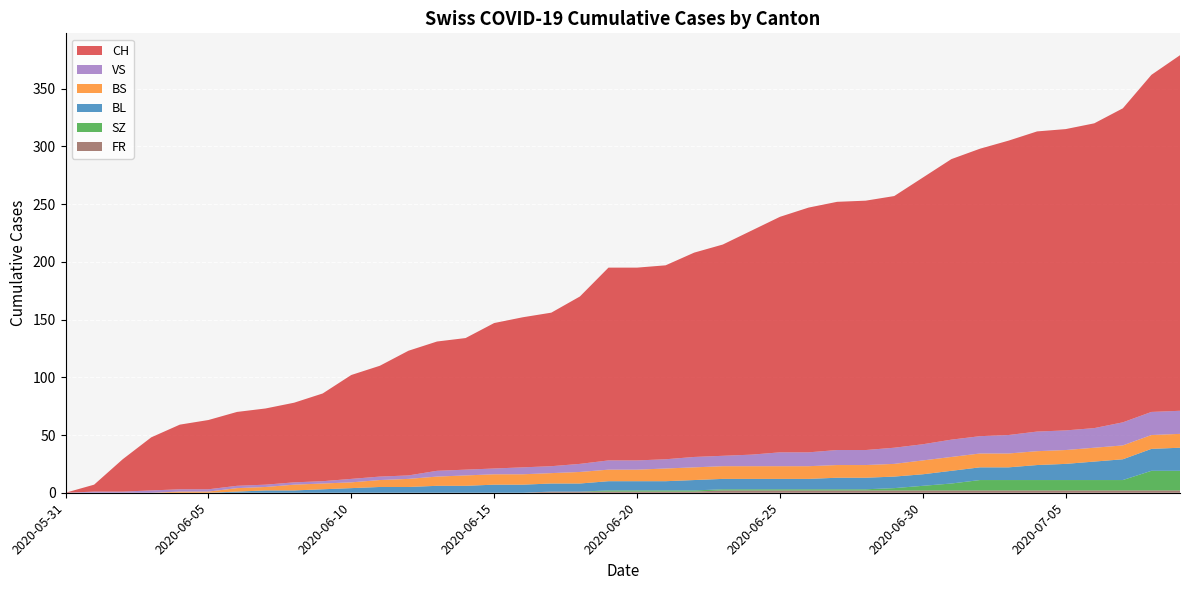

Reading left to right, list all the values displayed in this chart.

CH: 2020-05-31=0	2020-06-01=6	2020-06-02=28	2020-06-03=46	2020-06-04=56	2020-06-05=60	2020-06-06=64	2020-06-07=66	2020-06-08=69	2020-06-09=76	2020-06-10=90	2020-06-11=96	2020-06-12=108	2020-06-13=112	2020-06-14=114	2020-06-15=126	2020-06-16=130	2020-06-17=133	2020-06-18=145	2020-06-19=167	2020-06-20=167	2020-06-21=168	2020-06-22=177	2020-06-23=183	2020-06-24=194	2020-06-25=204	2020-06-26=212	2020-06-27=215	2020-06-28=216	2020-06-29=218	2020-06-30=231	2020-07-01=243	2020-07-02=249	2020-07-03=255	2020-07-04=260	2020-07-05=261	2020-07-06=264	2020-07-07=272	2020-07-08=292	2020-07-09=308
BL: 2020-05-31=0	2020-06-01=0	2020-06-02=0	2020-06-03=0	2020-06-04=0	2020-06-05=0	2020-06-06=1	2020-06-07=2	2020-06-08=2	2020-06-09=3	2020-06-10=4	2020-06-11=5	2020-06-12=5	2020-06-13=6	2020-06-14=6	2020-06-15=7	2020-06-16=7	2020-06-17=7	2020-06-18=7	2020-06-19=8	2020-06-20=8	2020-06-21=8	2020-06-22=9	2020-06-23=9	2020-06-24=9	2020-06-25=9	2020-06-26=9	2020-06-27=10	2020-06-28=10	2020-06-29=10	2020-06-30=10	2020-07-01=11	2020-07-02=11	2020-07-03=11	2020-07-04=13	2020-07-05=14	2020-07-06=16	2020-07-07=18	2020-07-08=19	2020-07-09=20
BS: 2020-05-31=0	2020-06-01=0	2020-06-02=0	2020-06-03=0	2020-06-04=1	2020-06-05=1	2020-06-06=3	2020-06-07=3	2020-06-08=5	2020-06-09=5	2020-06-10=5	2020-06-11=6	2020-06-12=7	2020-06-13=8	2020-06-14=9	2020-06-15=9	2020-06-16=9	2020-06-17=9	2020-06-18=10	2020-06-19=10	2020-06-20=10	2020-06-21=11	2020-06-22=11	2020-06-23=11	2020-06-24=11	2020-06-25=11	2020-06-26=11	2020-06-27=11	2020-06-28=11	2020-06-29=11	2020-06-30=12	2020-07-01=12	2020-07-02=12	2020-07-03=12	2020-07-04=12	2020-07-05=12	2020-07-06=12	2020-07-07=12	2020-07-08=12	2020-07-09=12
SZ: 2020-05-31=0	2020-06-01=0	2020-06-02=0	2020-06-03=0	2020-06-04=0	2020-06-05=0	2020-06-06=0	2020-06-07=0	2020-06-08=0	2020-06-09=0	2020-06-10=0	2020-06-11=0	2020-06-12=0	2020-06-13=0	2020-06-14=0	2020-06-15=0	2020-06-16=0	2020-06-17=0	2020-06-18=0	2020-06-19=1	2020-06-20=1	2020-06-21=1	2020-06-22=1	2020-06-23=1	2020-06-24=1	2020-06-25=1	2020-06-26=1	2020-06-27=1	2020-06-28=1	2020-06-29=2	2020-06-30=4	2020-07-01=6	2020-07-02=9	2020-07-03=9	2020-07-04=9	2020-07-05=9	2020-07-06=9	2020-07-07=9	2020-07-08=17	2020-07-09=17
VS: 2020-05-31=0	2020-06-01=1	2020-06-02=1	2020-06-03=2	2020-06-04=2	2020-06-05=2	2020-06-06=2	2020-06-07=2	2020-06-08=2	2020-06-09=2	2020-06-10=3	2020-06-11=3	2020-06-12=3	2020-06-13=5	2020-06-14=5	2020-06-15=5	2020-06-16=6	2020-06-17=6	2020-06-18=7	2020-06-19=8	2020-06-20=8	2020-06-21=8	2020-06-22=9	2020-06-23=9	2020-06-24=10	2020-06-25=12	2020-06-26=12	2020-06-27=13	2020-06-28=13	2020-06-29=14	2020-06-30=14	2020-07-01=15	2020-07-02=15	2020-07-03=16	2020-07-04=17	2020-07-05=17	2020-07-06=17	2020-07-07=20	2020-07-08=20	2020-07-09=20
FR: 2020-05-31=0	2020-06-01=0	2020-06-02=0	2020-06-03=0	2020-06-04=0	2020-06-05=0	2020-06-06=0	2020-06-07=0	2020-06-08=0	2020-06-09=0	2020-06-10=0	2020-06-11=0	2020-06-12=0	2020-06-13=0	2020-06-14=0	2020-06-15=0	2020-06-16=0	2020-06-17=1	2020-06-18=1	2020-06-19=1	2020-06-20=1	2020-06-21=1	2020-06-22=1	2020-06-23=2	2020-06-24=2	2020-06-25=2	2020-06-26=2	2020-06-27=2	2020-06-28=2	2020-06-29=2	2020-06-30=2	2020-07-01=2	2020-07-02=2	2020-07-03=2	2020-07-04=2	2020-07-05=2	2020-07-06=2	2020-07-07=2	2020-07-08=2	2020-07-09=2